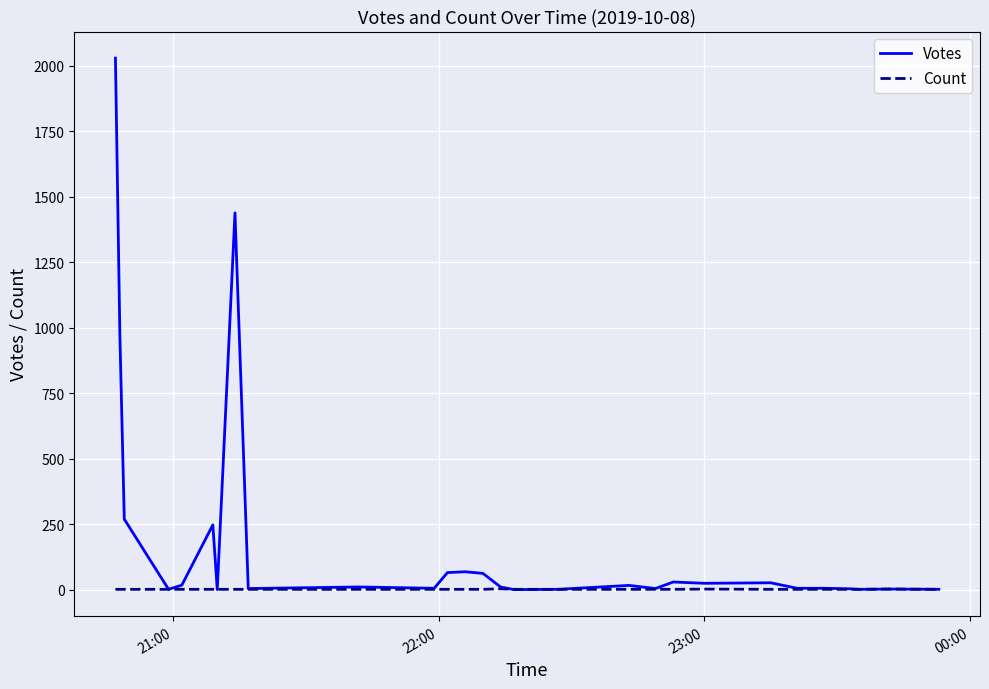

List the series in order of their overall mean, lowest first.

Count, Votes